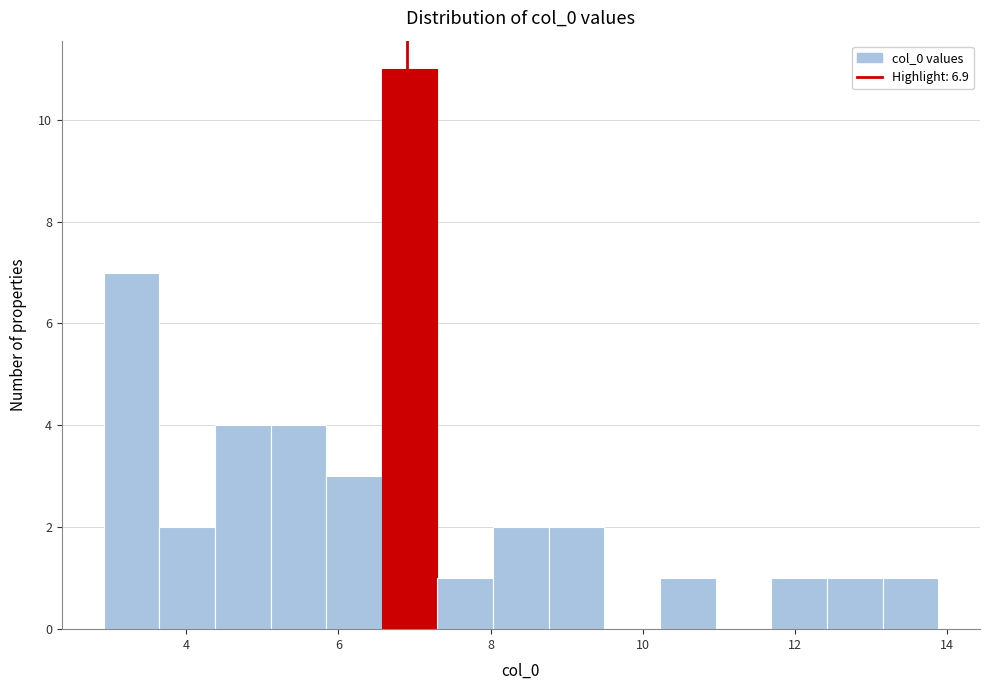

Read against the x-axis, roughly where is the centre of the tallest bar?

7.0